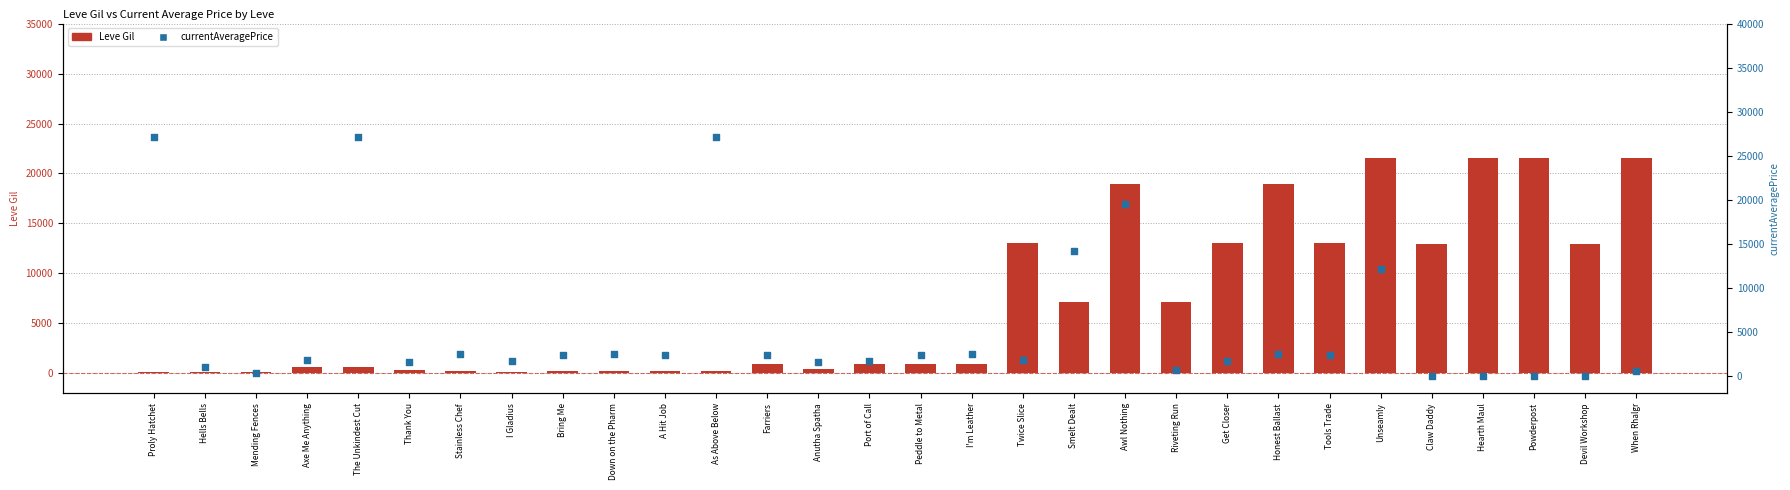

Which series contains the highest Y value?

currentAveragePrice